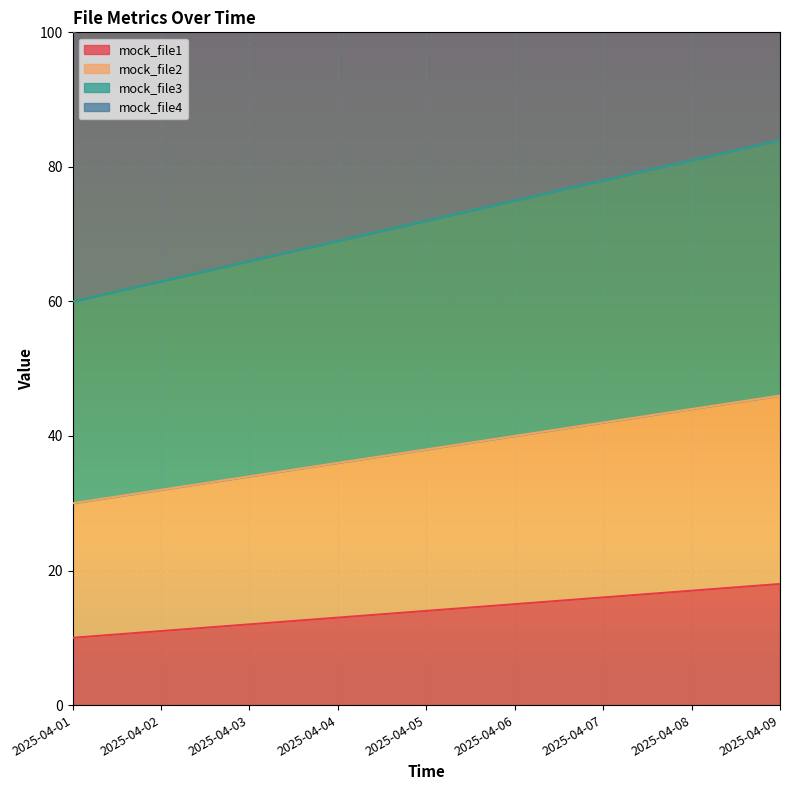

How many mock_file2 values are between 34 and 42?

5